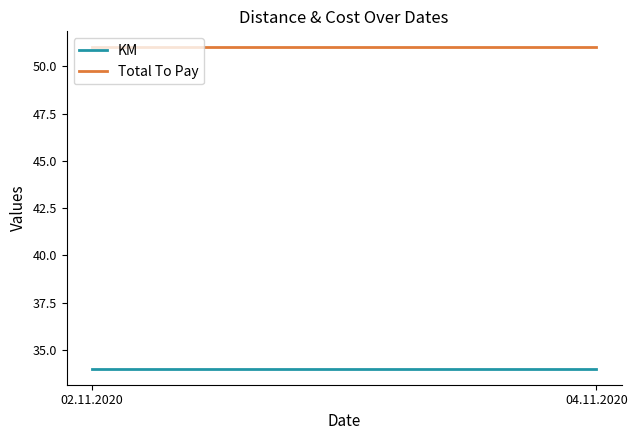

What is the minimum value for KM?

34